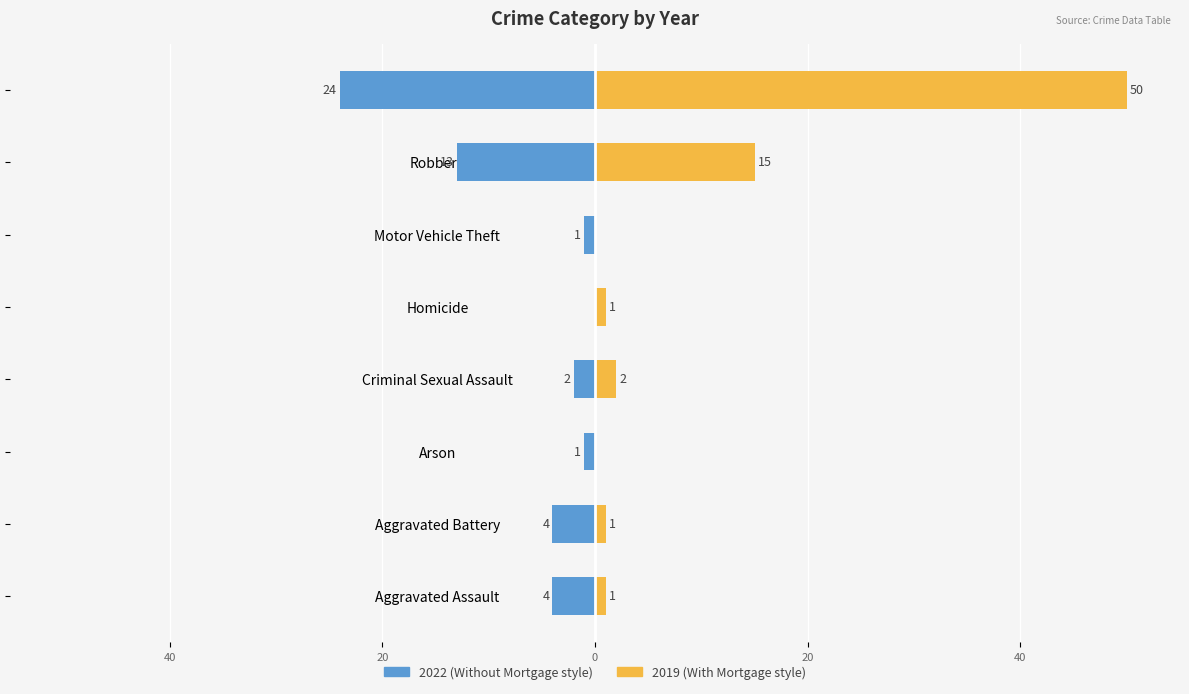

What is the label of the 8th bar from the right?

Aggravated Assault